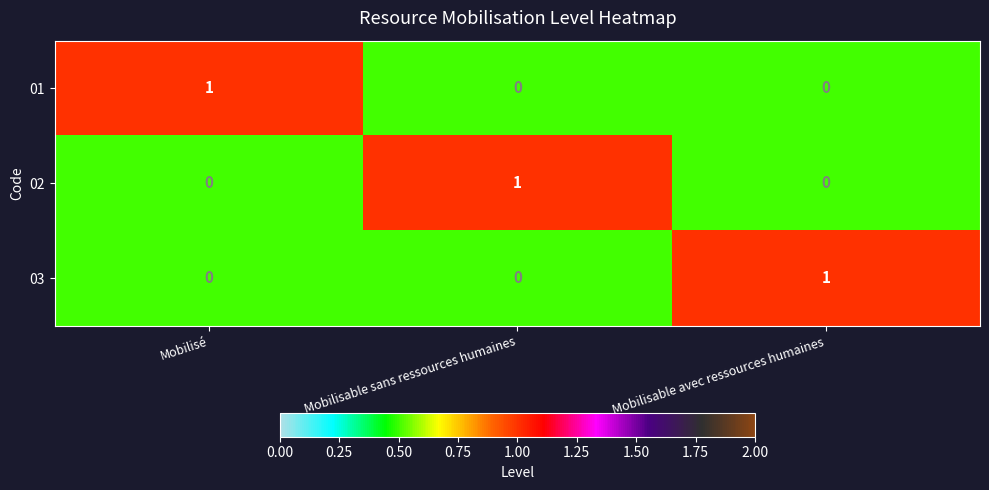

True or false: 03 has a value of 1 at Mobilisé.

False